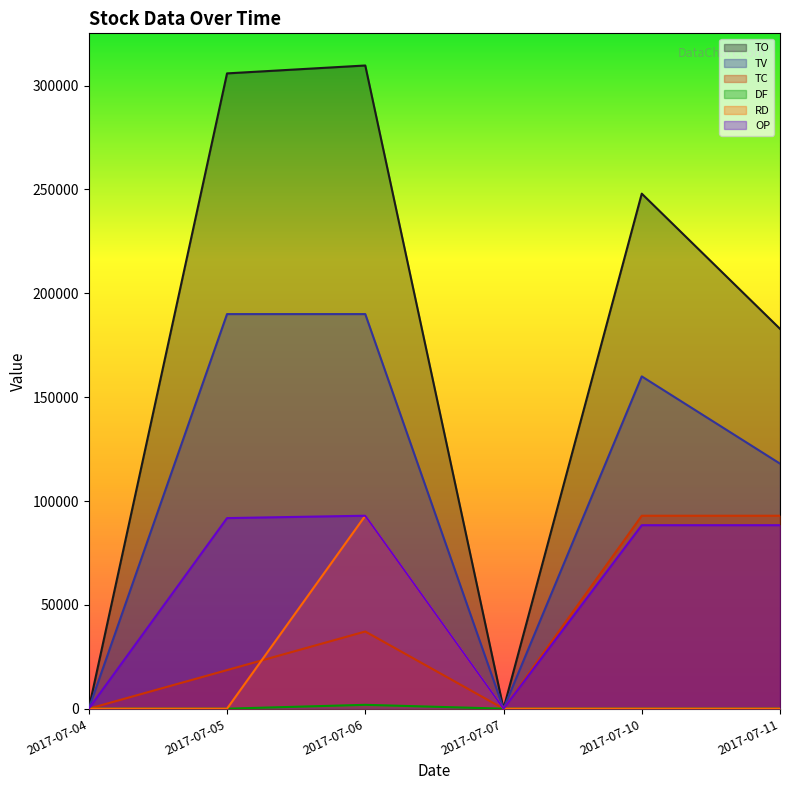

Reading right to left, extract all data points from this chart.

TO: 182900.0	248000.0	0.0	309700.0	305900.0	0.0
TV: 118000.0	160000.0	0.0	190000.0	190000.0	0.0
TC: 92910.0	92910.0	0.0	37164.0	18582.0	0.0
DF: 0.0	0.0	0.0	1858.2	0.0	0.0
RD: 0.0	0.0	0.0	92910.0	0.0	0.0
OP: 88350.0	88350.0	0.0	92910.0	91770.0	0.0